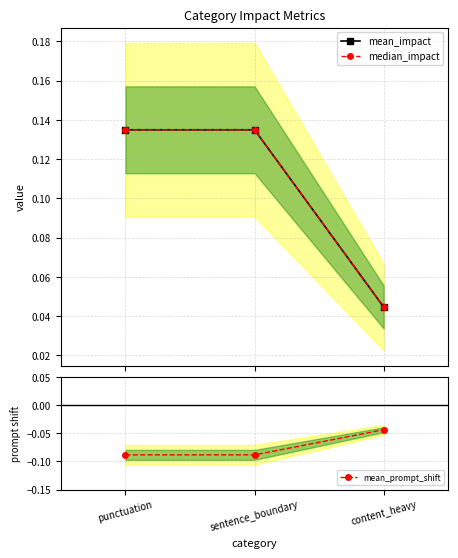

How many categories are shown in the chart?

3